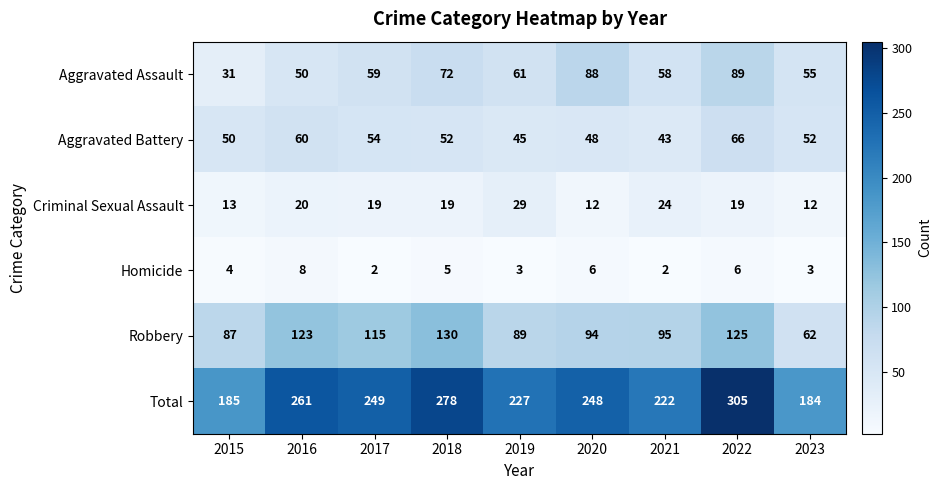

What is the sum of the Robbery values at 2016 and 2018?

253